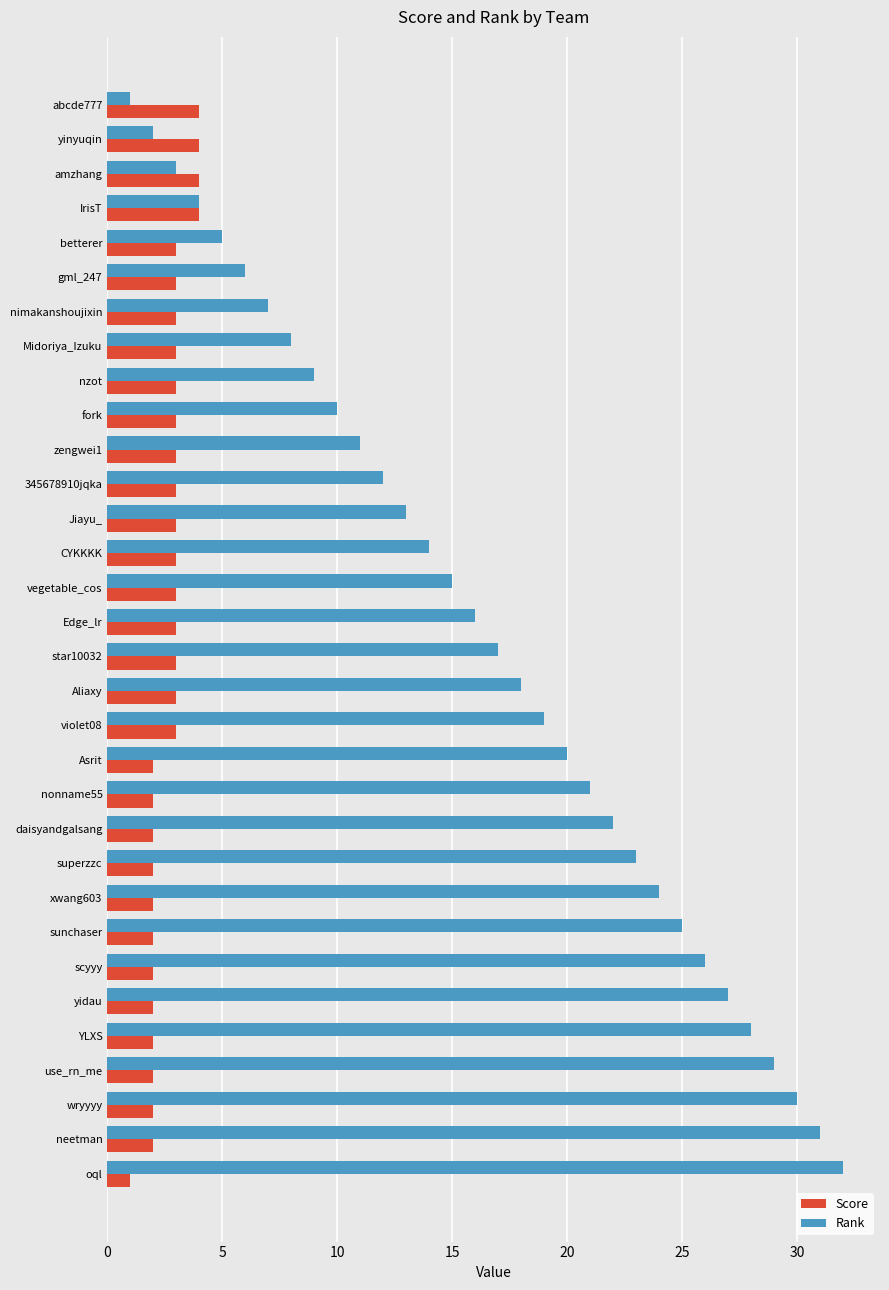

Which series has the largest total across all categories?

Rank